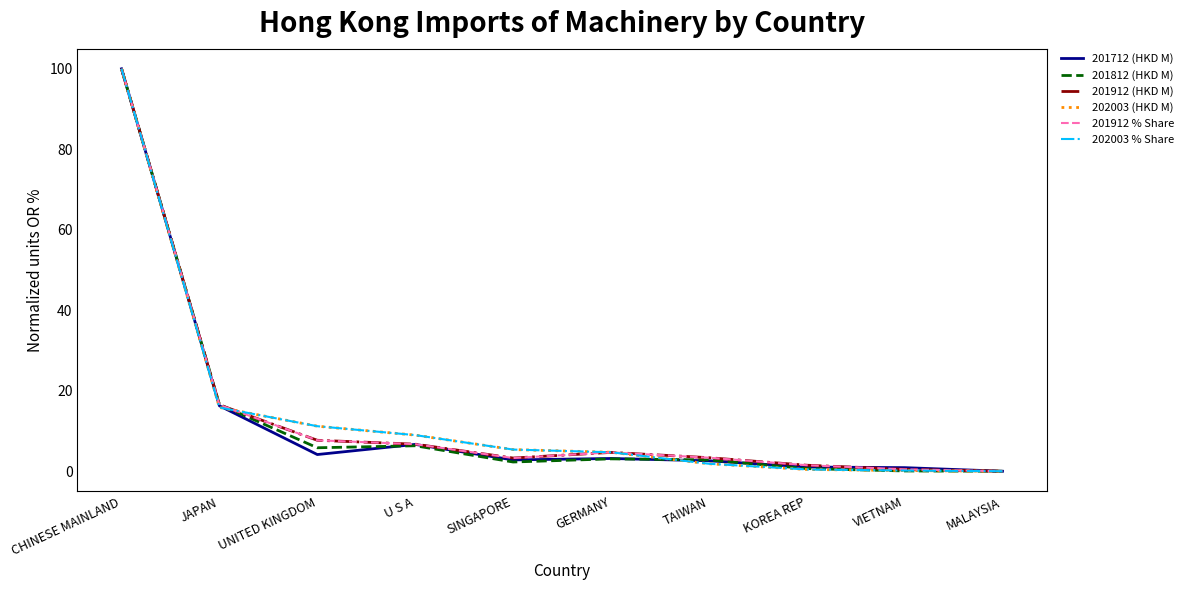

True or false: 202003 (HKD M) has a value of 0.0 at MALAYSIA.

True